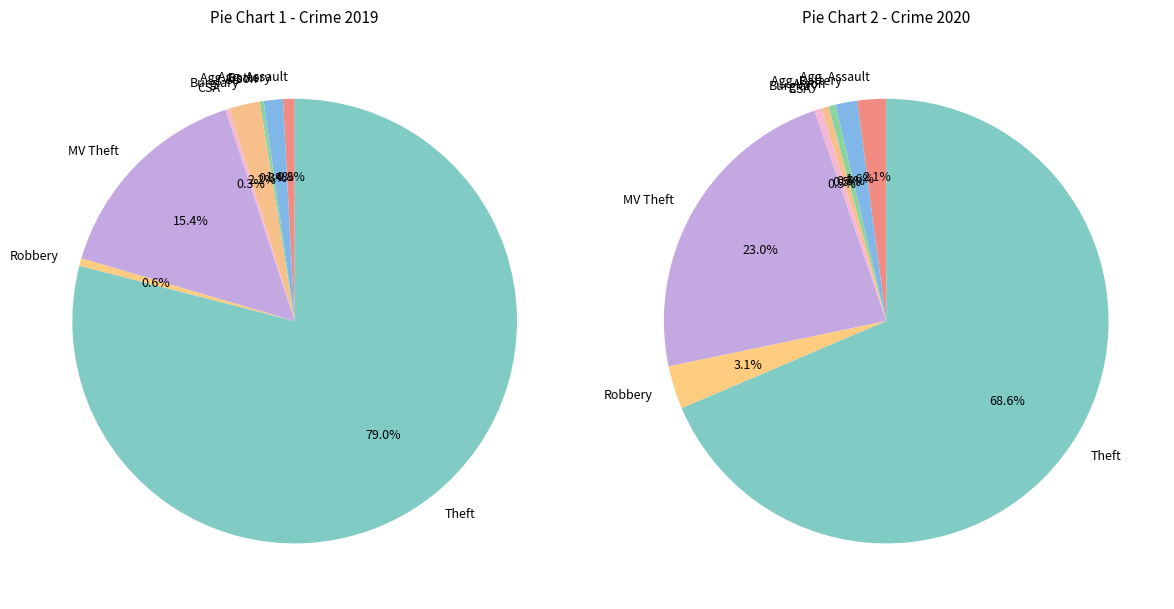

How many slices are in this pie chart?

9